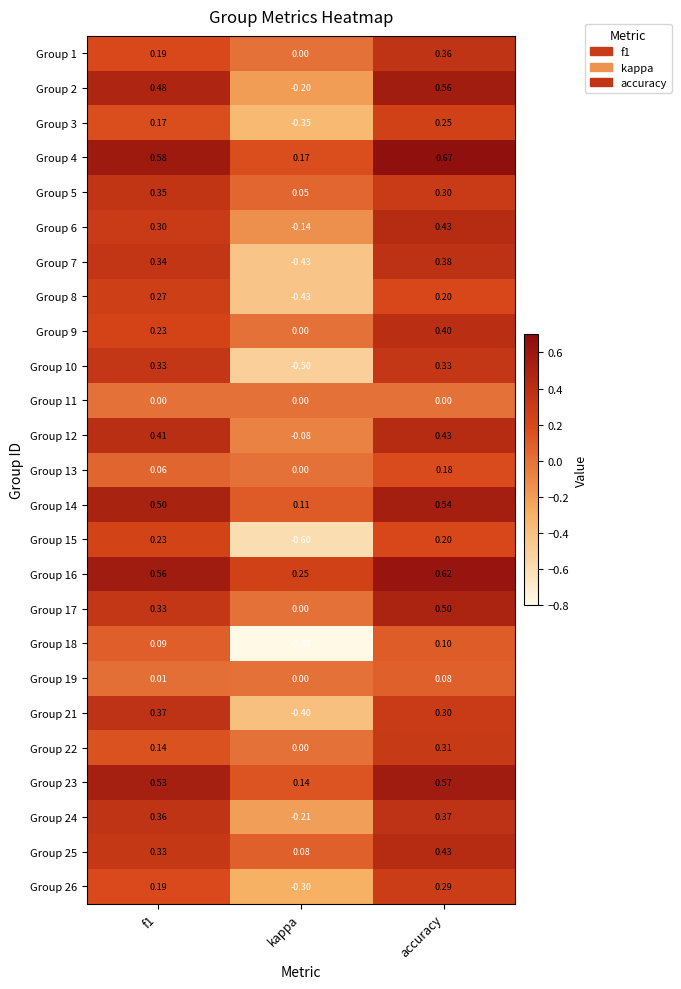

Count the number of data series in this chart.

25